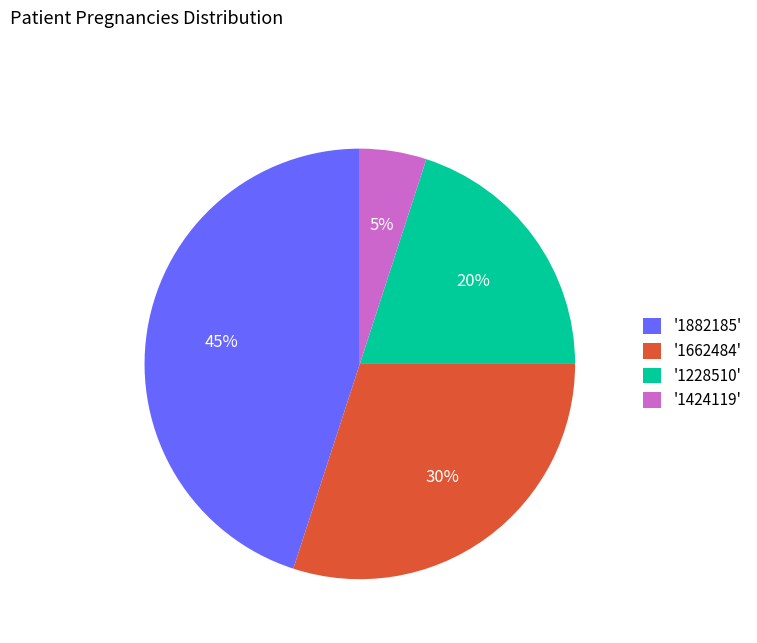

Which slice is the smallest?

'1424119'